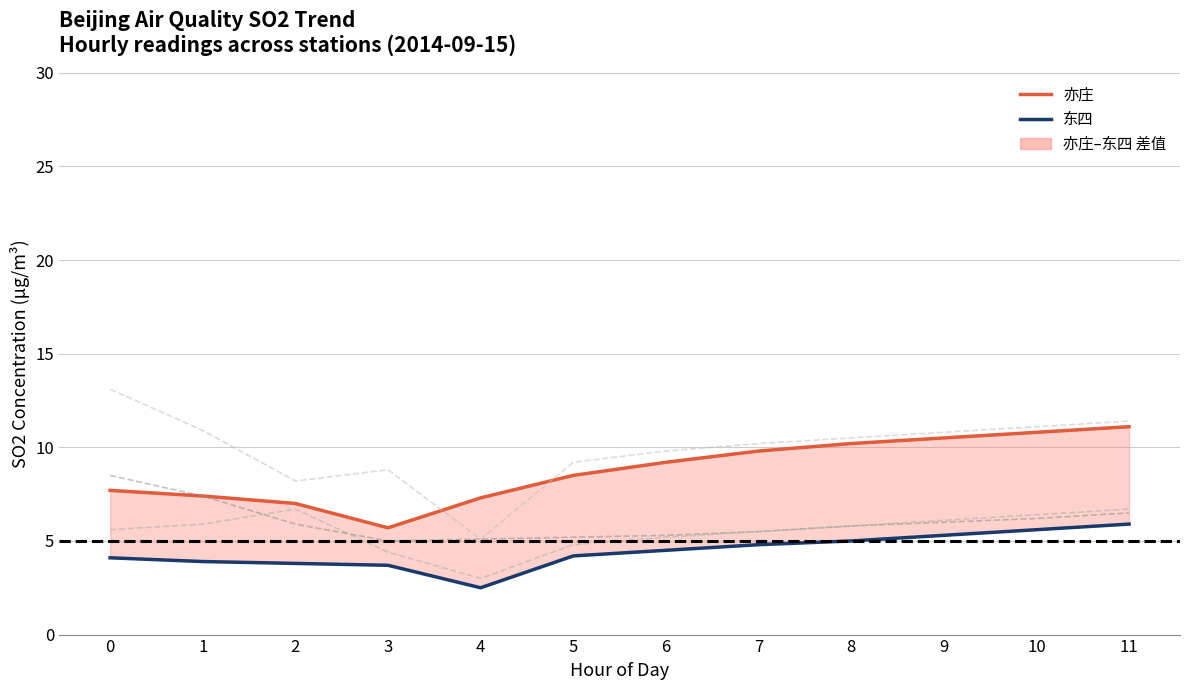

Reading left to right, list all the values displayed in this chart.

亦庄 (SO2): 0=7.7	1=7.4	2=7.0	3=5.7	4=7.3	5=8.5	6=9.2	7=9.8	8=10.2	9=10.5	10=10.8	11=11.1
东四 (SO2): 0=4.1	1=3.9	2=3.8	3=3.7	4=2.5	5=4.2	6=4.5	7=4.8	8=5.0	9=5.3	10=5.6	11=5.9
门头沟: 0=8.5	1=7.4	2=5.9	3=5.0	4=5.1	5=5.2	6=5.3	7=5.5	8=5.8	9=6.0	10=6.2	11=6.5
奥体中心: 0=5.6	1=5.9	2=6.7	3=4.4	4=3.0	5=4.8	6=5.2	7=5.5	8=5.8	9=6.1	10=6.4	11=6.7
永定门内: 0=13.1	1=10.9	2=8.2	3=8.8	4=5.1	5=9.2	6=9.8	7=10.2	8=10.5	9=10.8	10=11.1	11=11.4